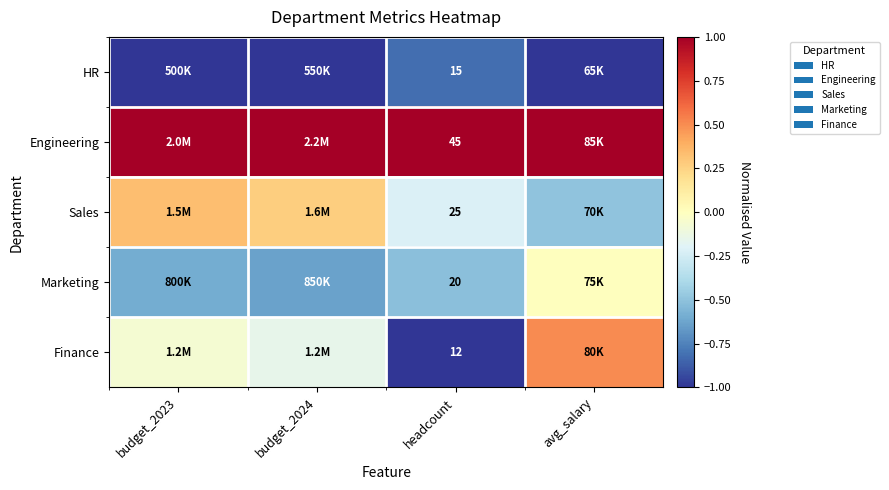

At headcount, list the series in order from smallest to largest.

Finance, HR, Marketing, Sales, Engineering